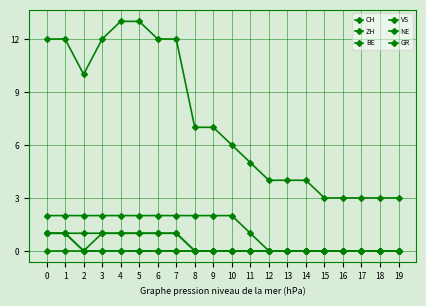

Is this an area chart (filled region under the line)?

No